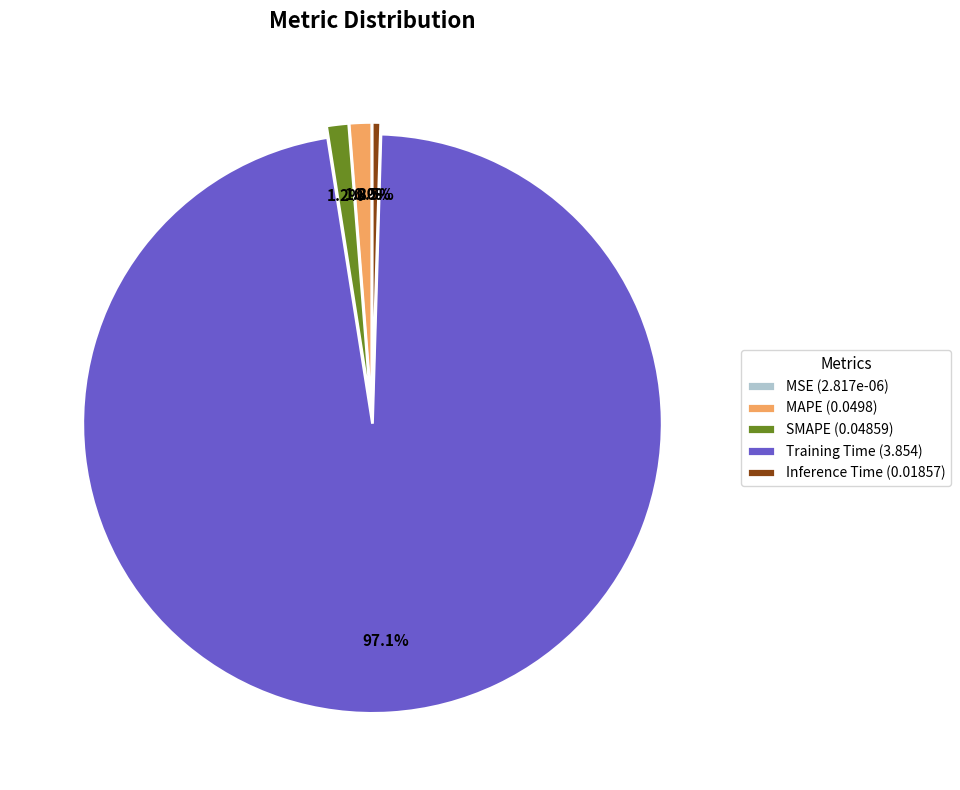

The SMAPE slice represents 1% of the pie. True or false?

True